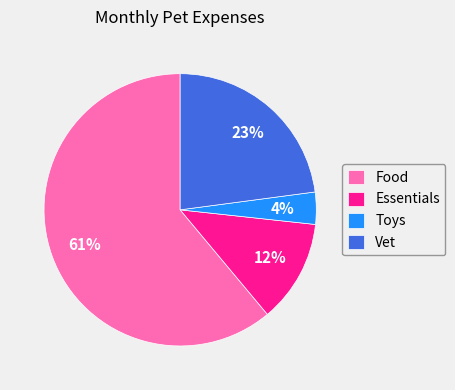

How many slices are in this pie chart?

4